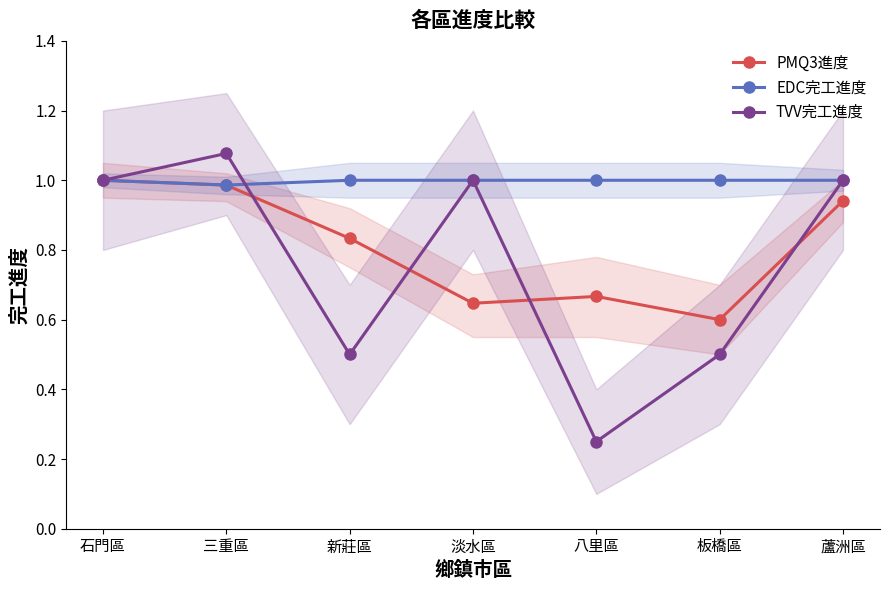

Reading left to right, transcribe all the data shown in this chart.

PMQ3進度: 石門區=1.0	三重區=1.0	新莊區=0.8	淡水區=0.6	八里區=0.7	板橋區=0.6	蘆洲區=0.9
EDC完工進度: 石門區=1.0	三重區=1.0	新莊區=1.0	淡水區=1.0	八里區=1.0	板橋區=1.0	蘆洲區=1.0
TVV完工進度: 石門區=1.0	三重區=1.1	新莊區=0.5	淡水區=1.0	八里區=0.2	板橋區=0.5	蘆洲區=1.0